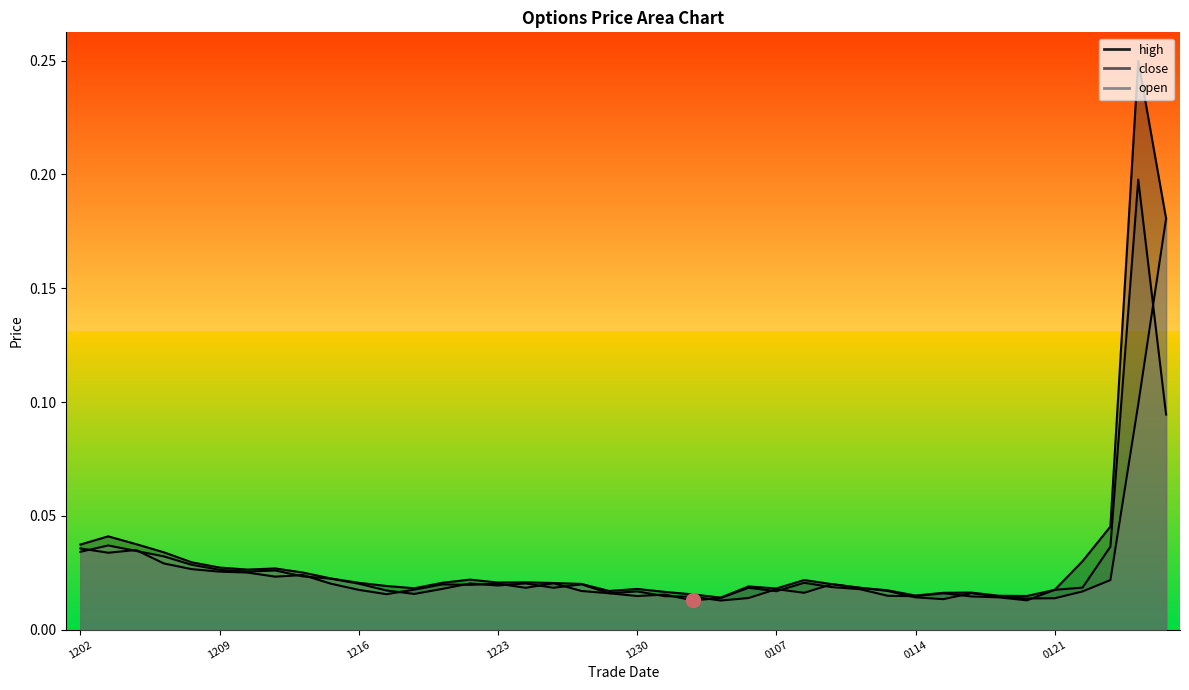

Count the number of data series in this chart.

3